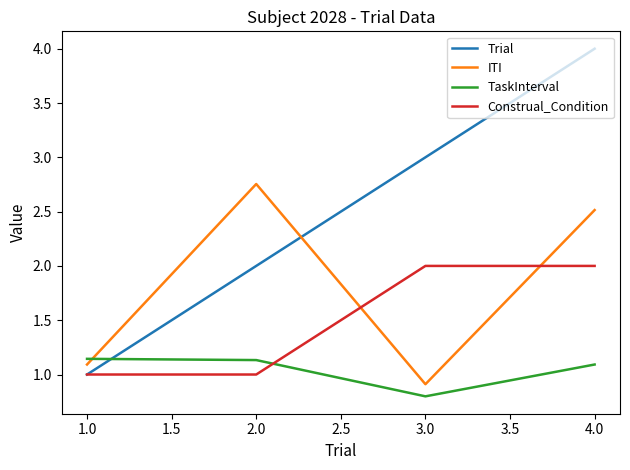

Which series has the largest range (max minus min)?

Trial